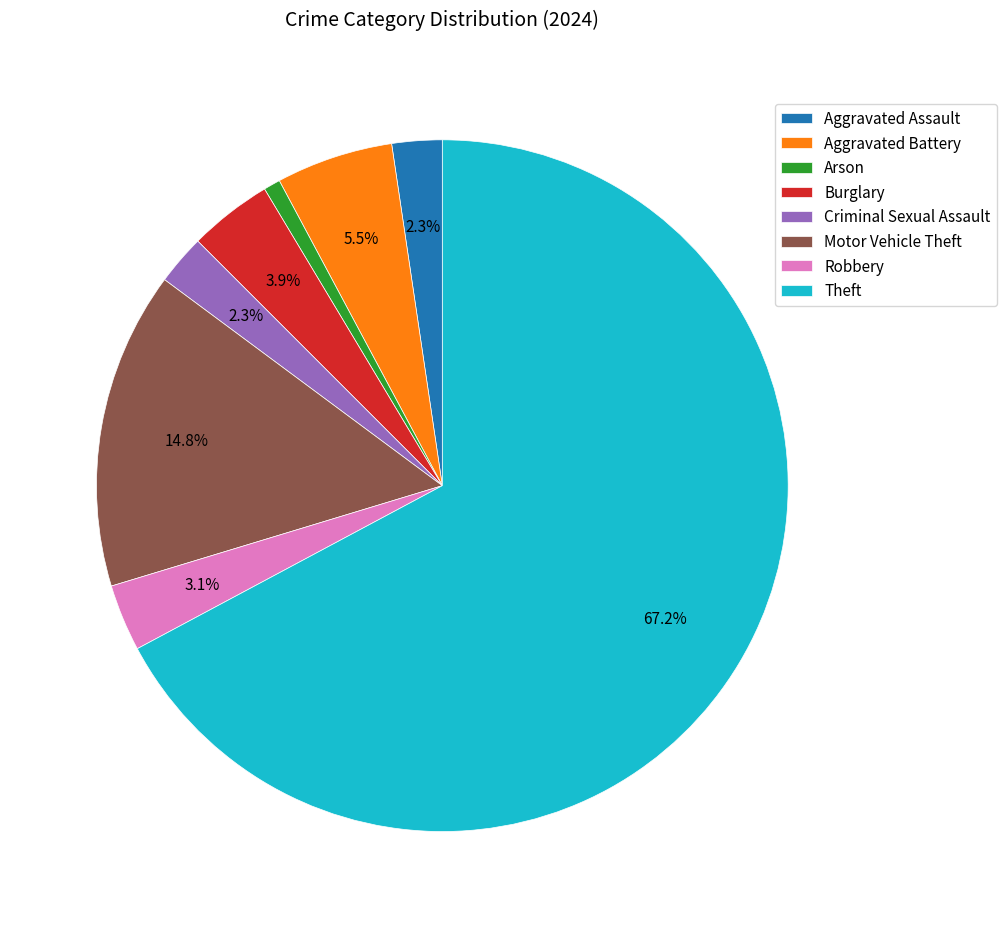

To the nearest percent, what percentage of the pie is Burglary?

4%